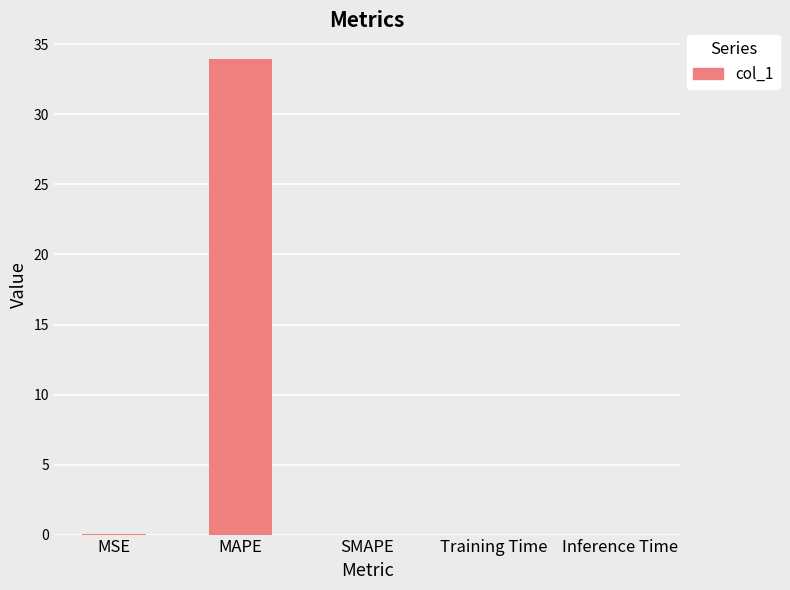

Which label corresponds to the largest value in the chart?

MAPE